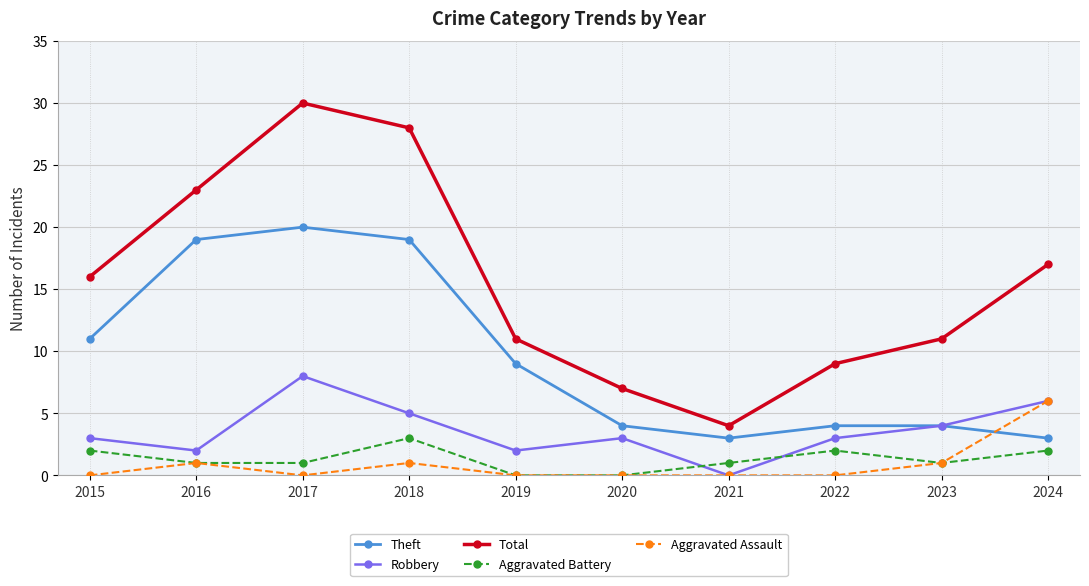

List the series in order of their peak value, highest first.

Total, Theft, Robbery, Aggravated Assault, Aggravated Battery